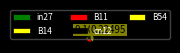

What is the largest slice in the pie chart?

B54